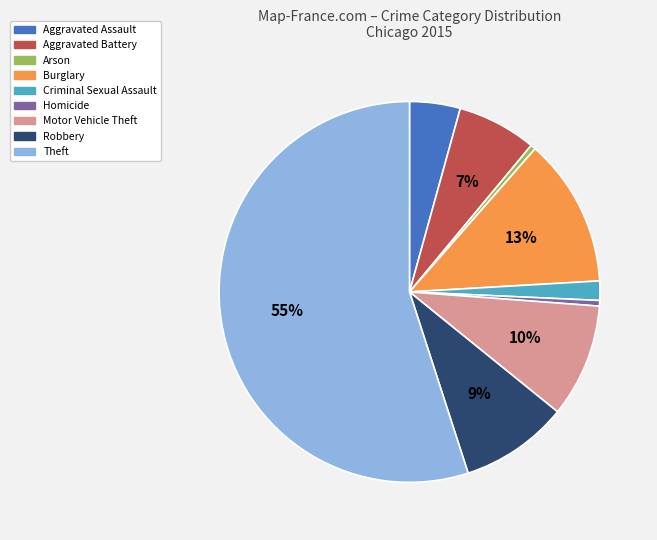

How many segments does this pie chart have?

9